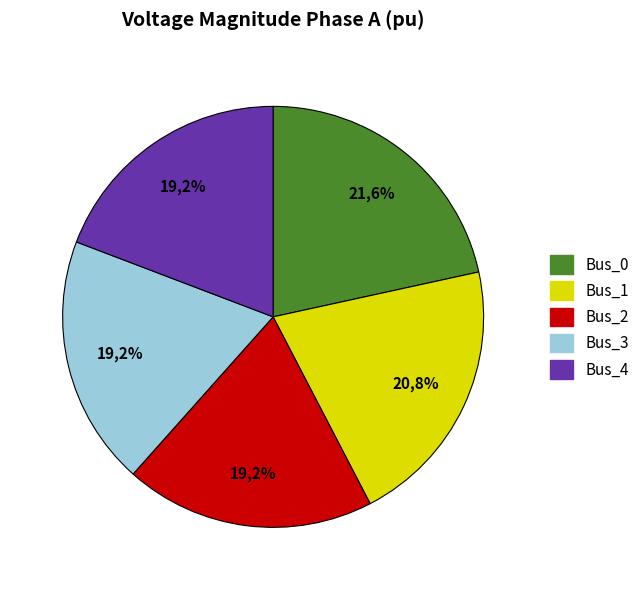

How many segments does this pie chart have?

5